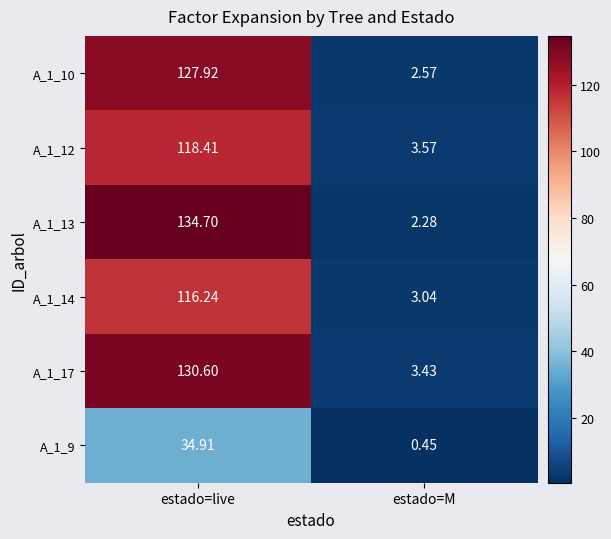

What is the spread (max minus min) of values at estado=M?

3.1